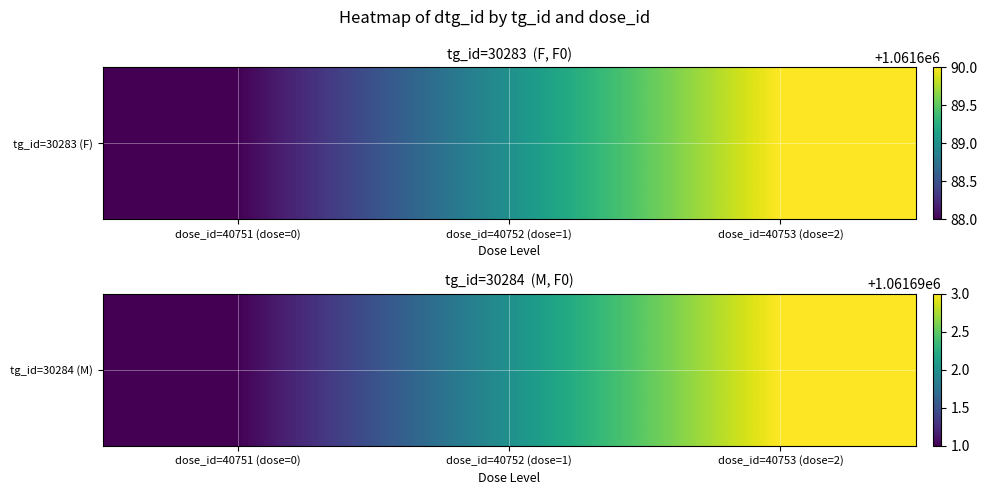

Approximately how many times larger is the value at dose_id=40751 (dose=0) compared to dose_id=40753 (dose=2)?

1.0